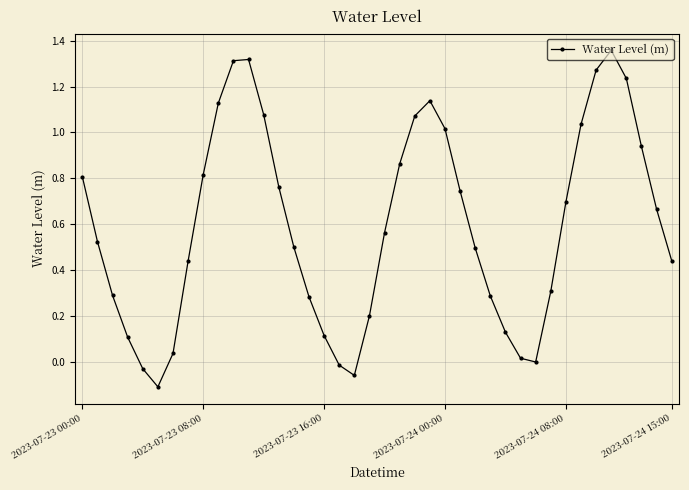

How many points are higher than both their immediate neighbors (excluding endpoints)?

3